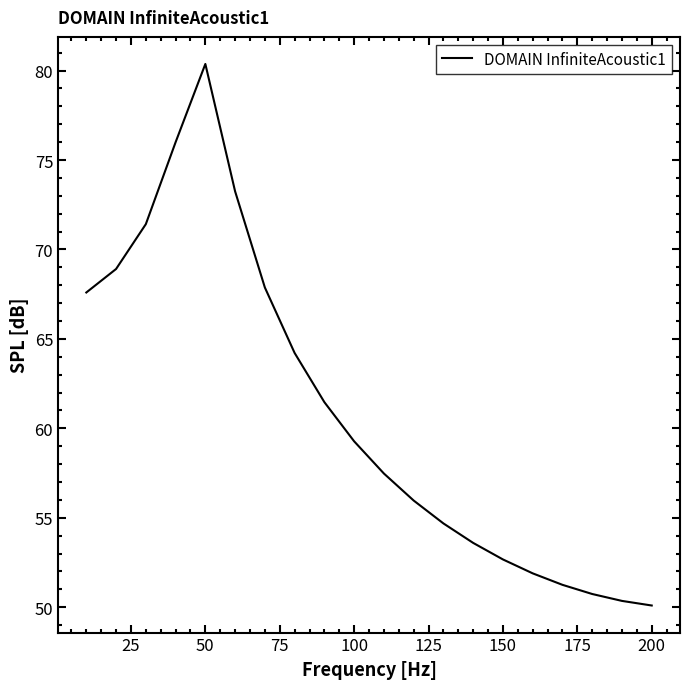

What is the sum of all values?

1219.1